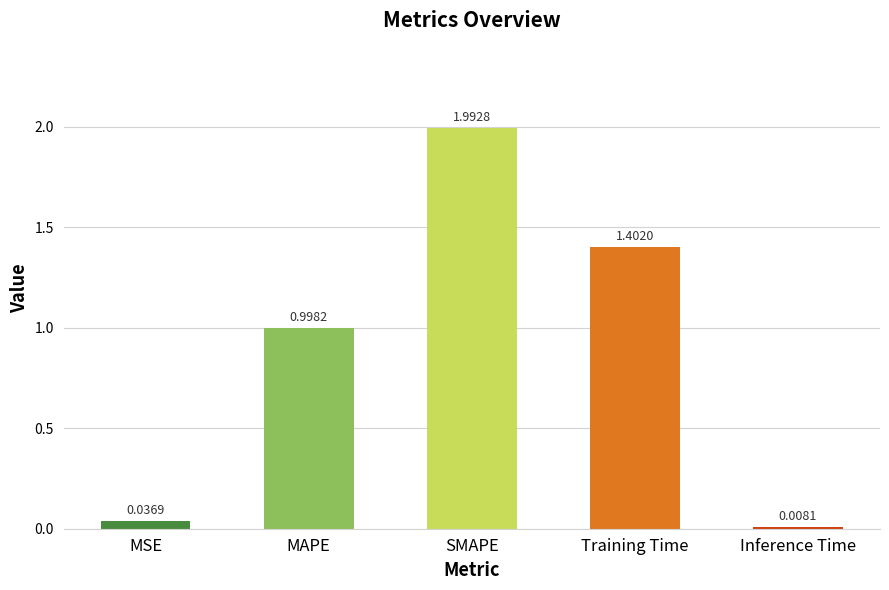

Which label corresponds to the smallest value in the chart?

Inference Time